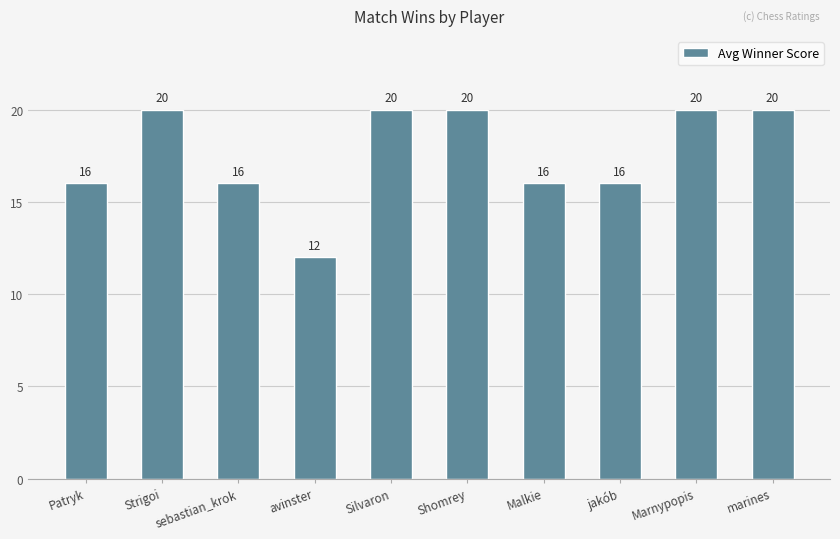

What is the approximate value at Malkie?

16